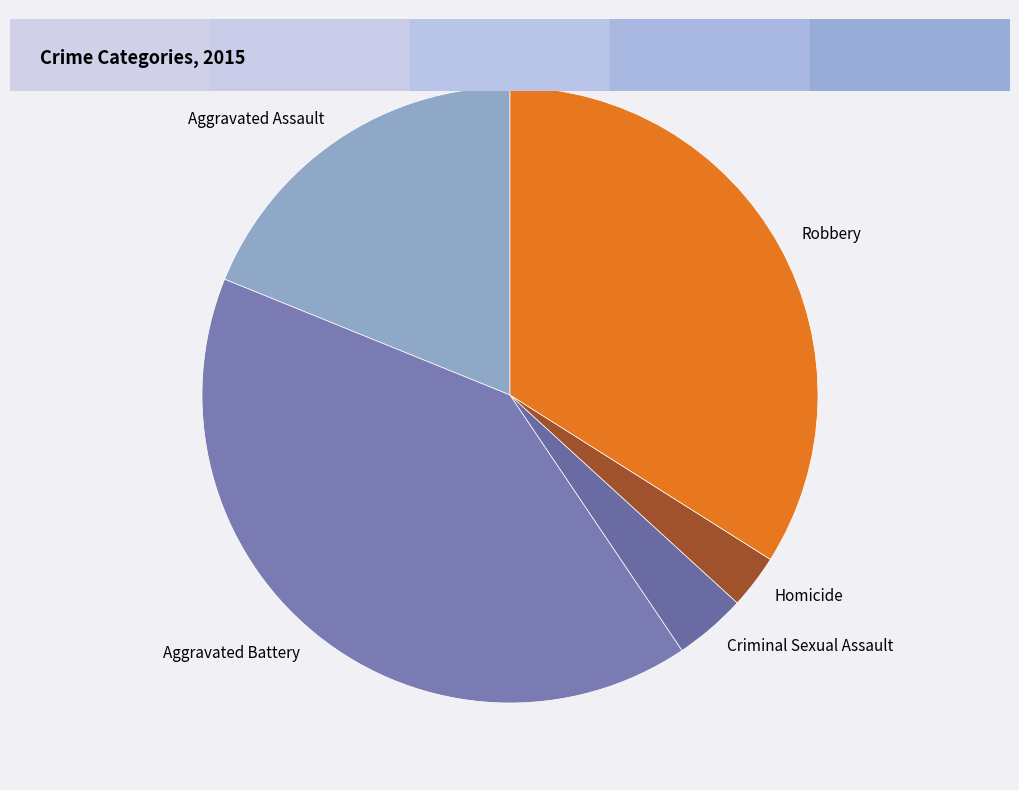

Which slice is the smallest?

Homicide